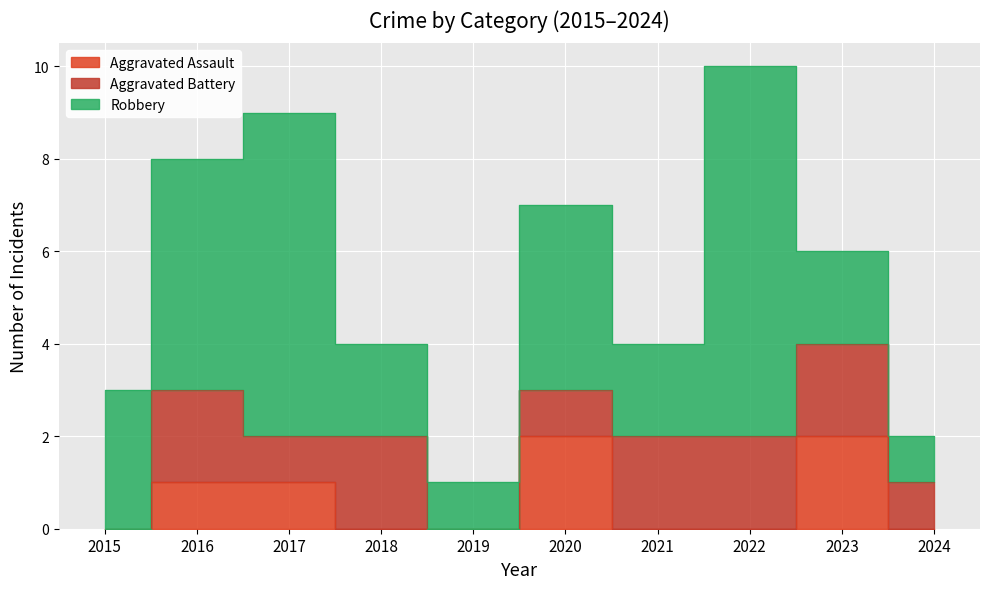

True or false: Aggravated Battery and Robbery cross at least once.

False